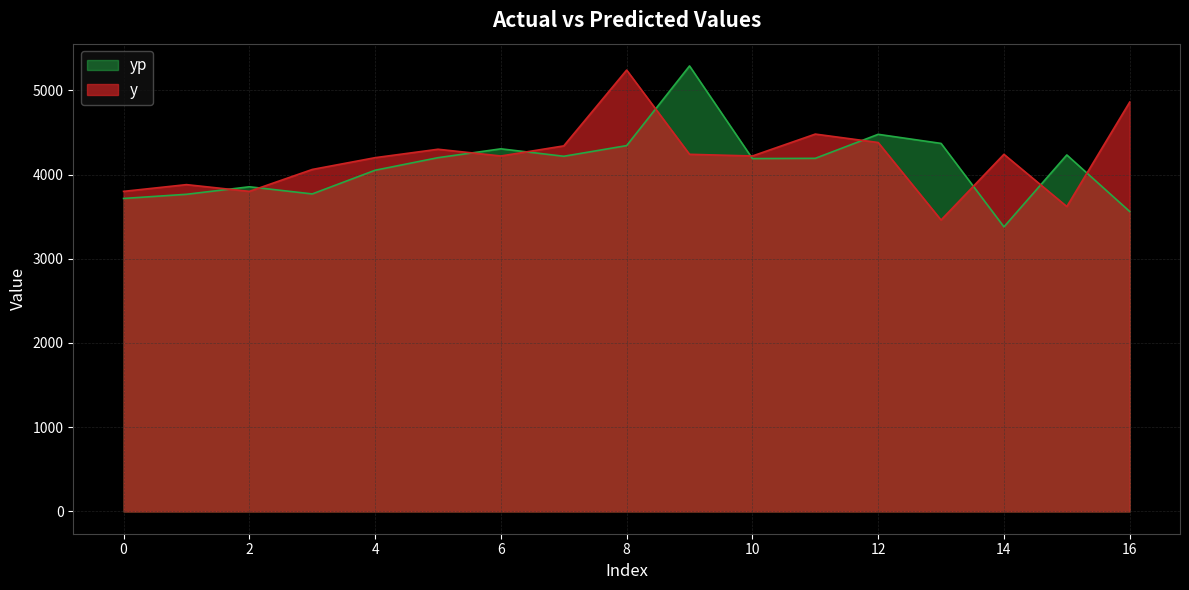

Rank the series by their average value, from lowest to highest.

yp, y